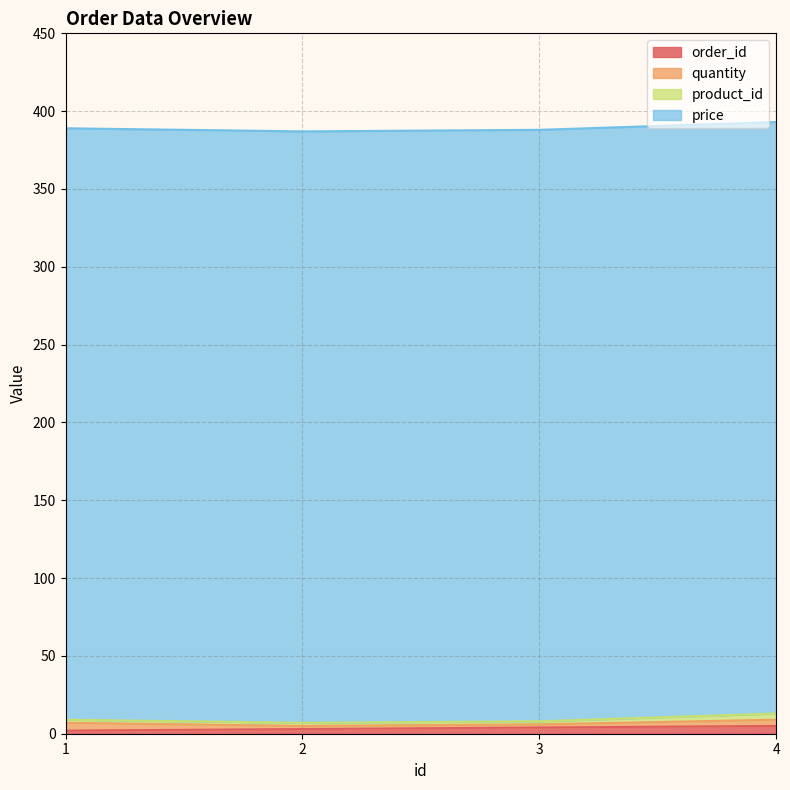

True or false: order_id and product_id intersect in this chart.

False